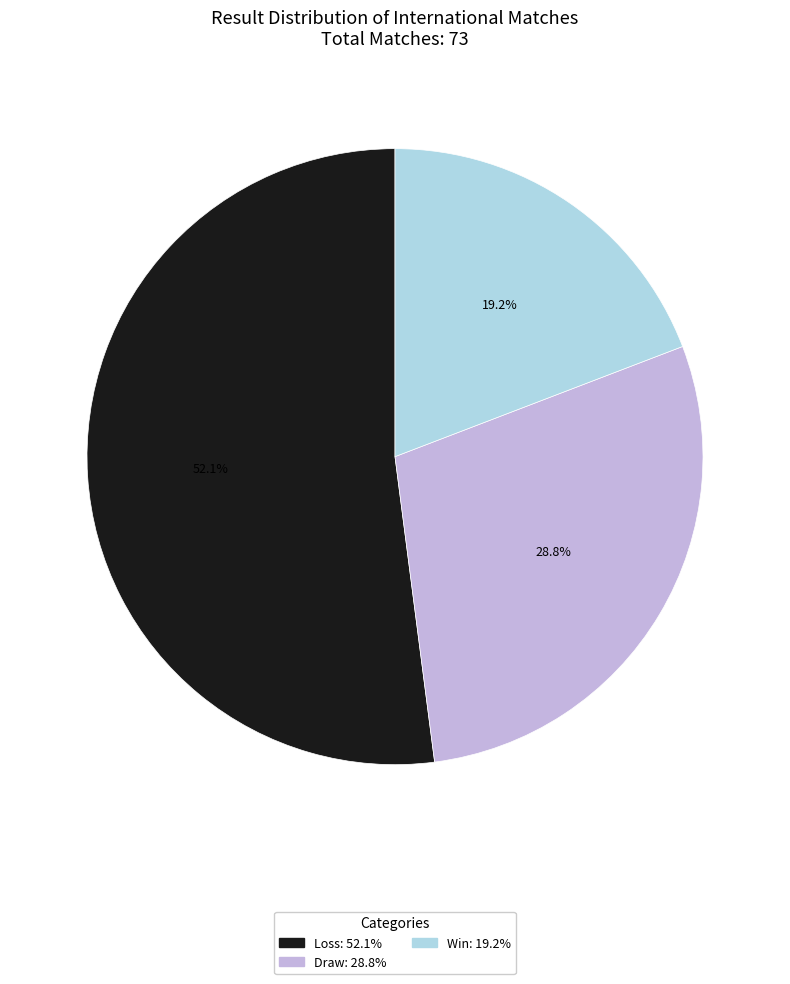

Is there any slice that represents more than half of the pie?

Yes